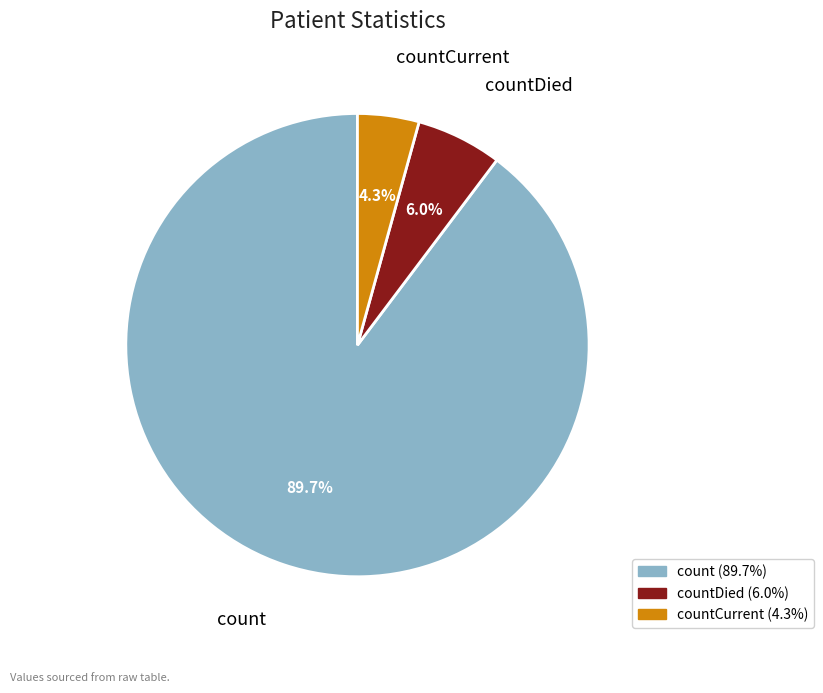

Is there any slice that represents more than half of the pie?

Yes